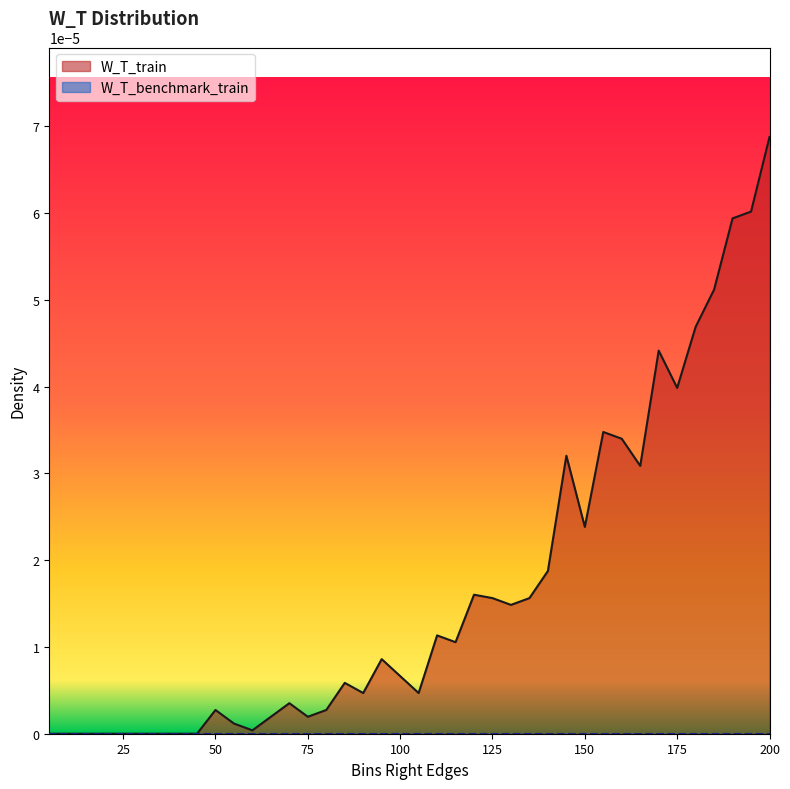

How many positive values are there?

31